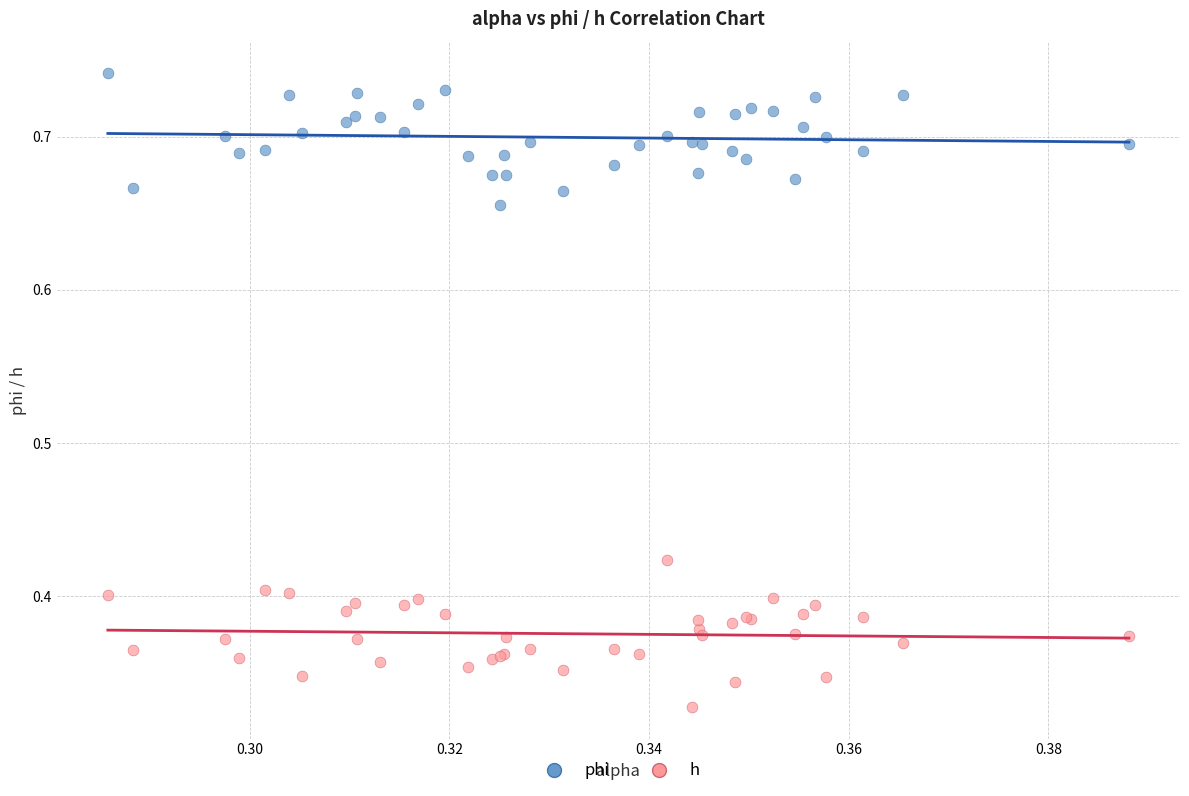

Which series has the widest spread of Y values?

h